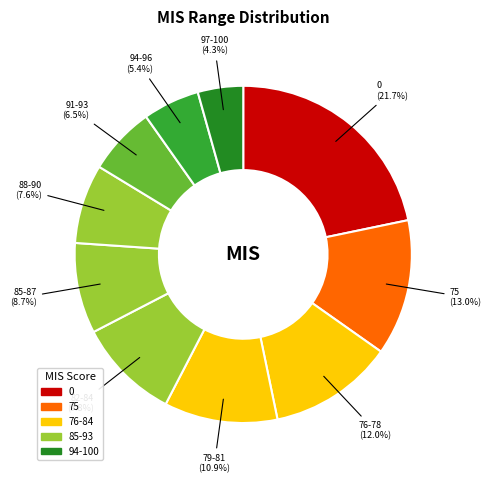

What is the ratio of the value at 82 to the value at 91?

1.5